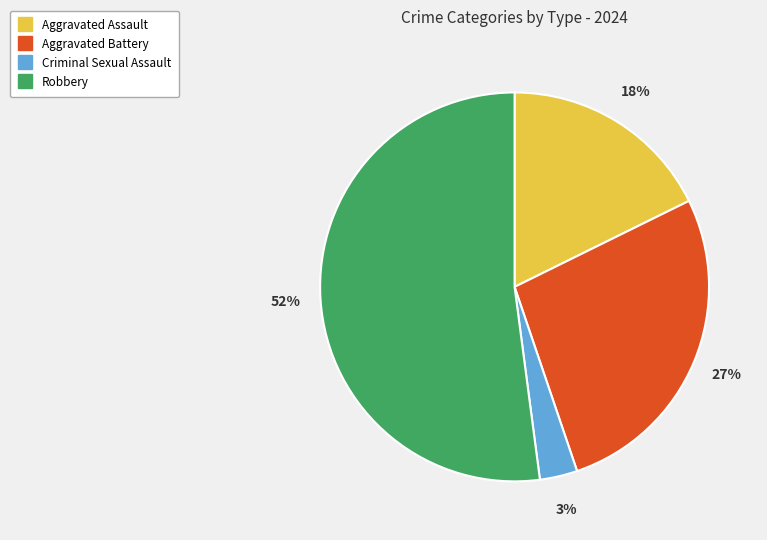

Count the number of slices in the pie.

4